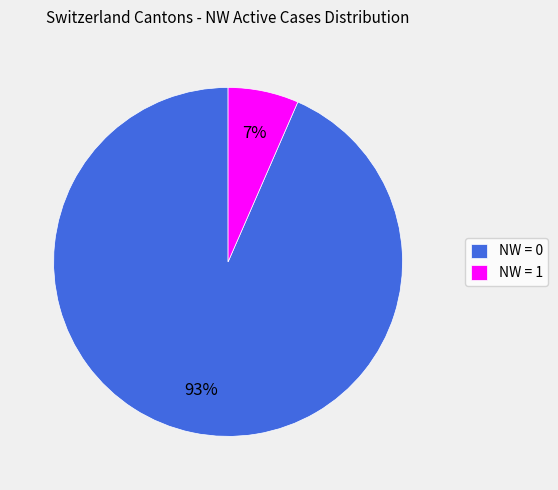

What percentage is the NW = 1 slice, to the nearest percent?

7%